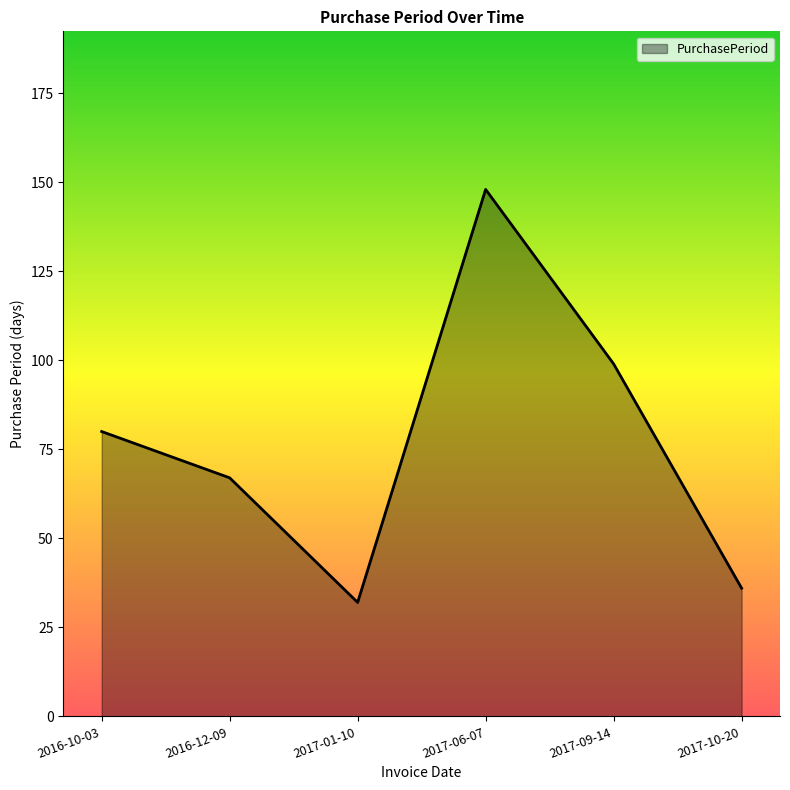

At which category does the chart reach its minimum across all series?

2017-01-10